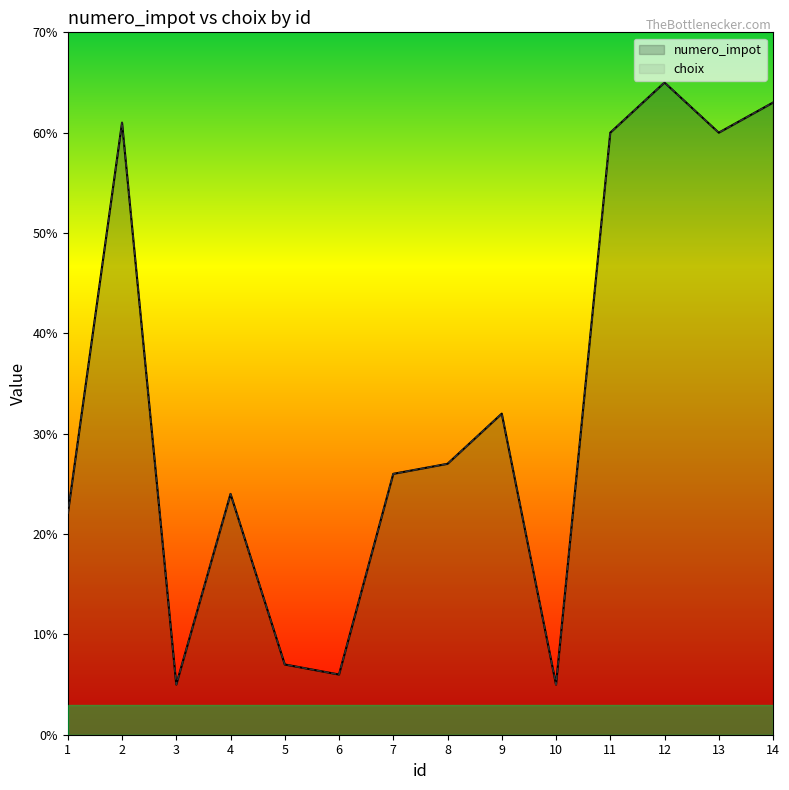

Reading right to left, list all the values displayed in this chart.

numero_impot: 14=63	13=60	12=65	11=60	10=5	9=32	8=27	7=26	6=6	5=7	4=24	3=5	2=61	1=22
choix: 14=63	13=60	12=65	11=60	10=5	9=32	8=27	7=26	6=6	5=7	4=24	3=5	2=61	1=22